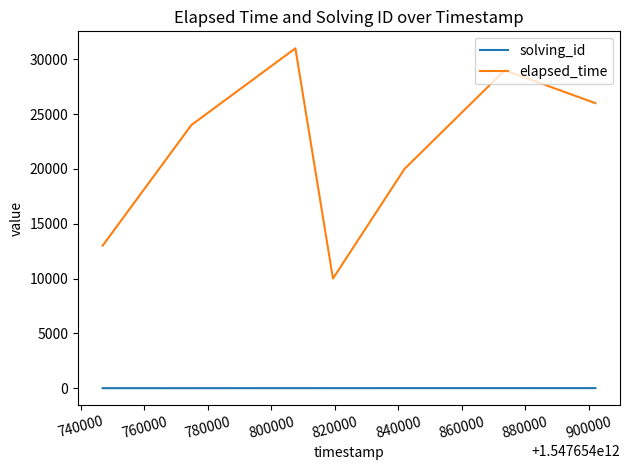

What is the maximum value shown in the chart?

31000